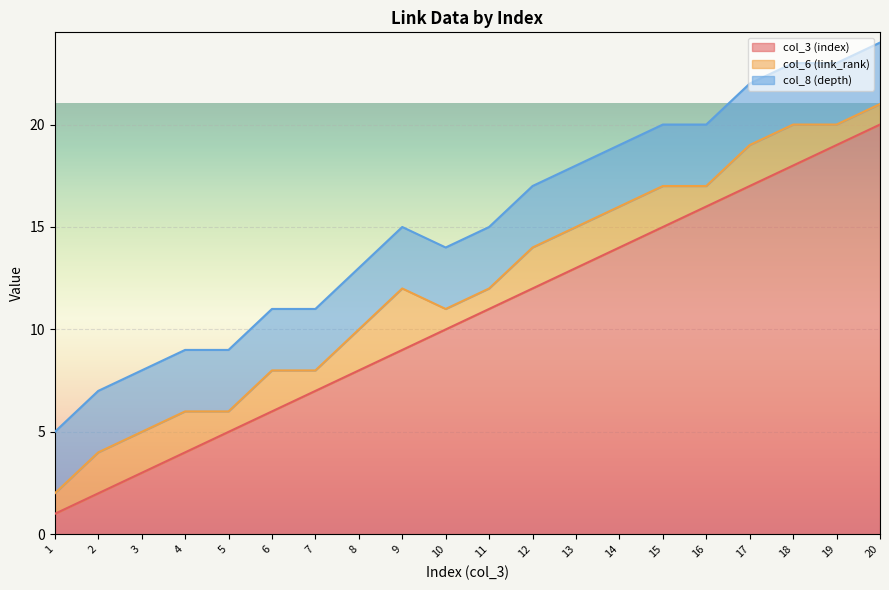

Is it true that col_3 (index) equals 27 at 17?

False